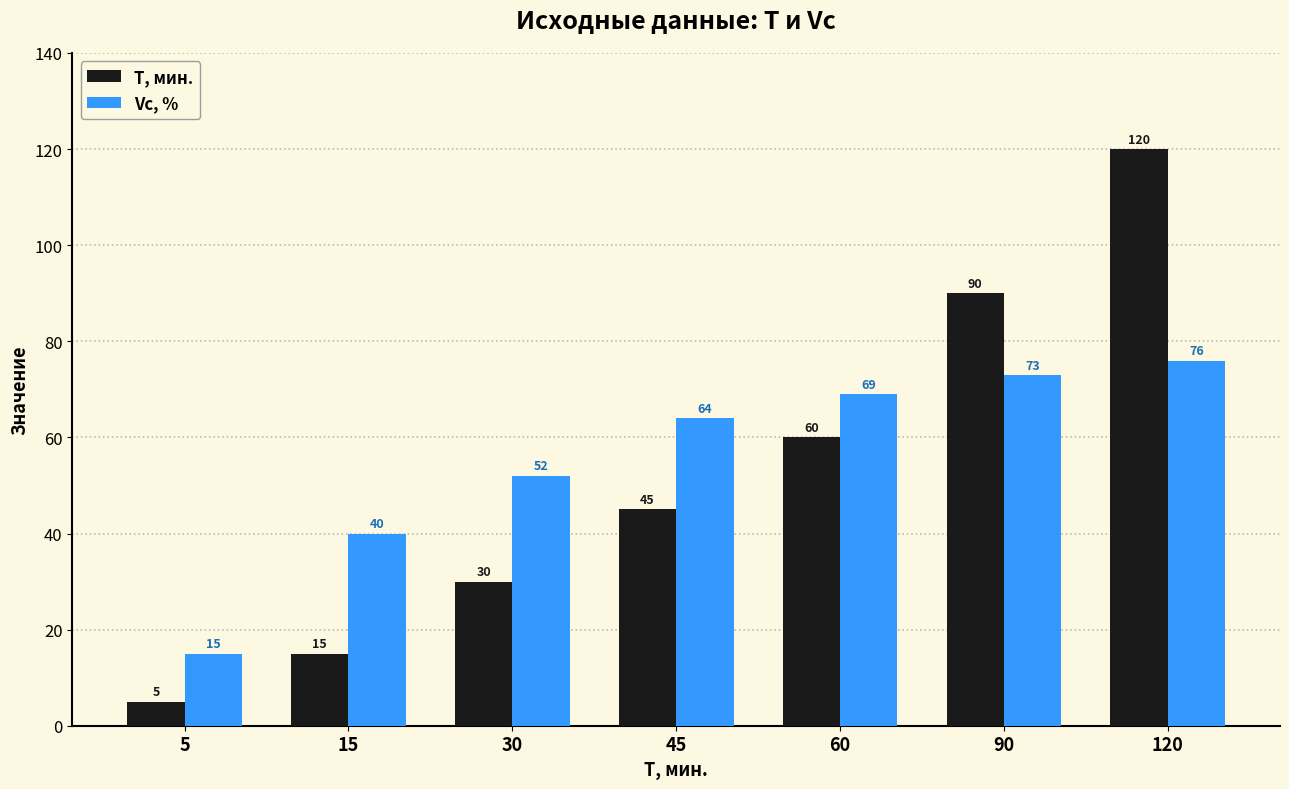

Which label corresponds to the largest value in the chart?

120